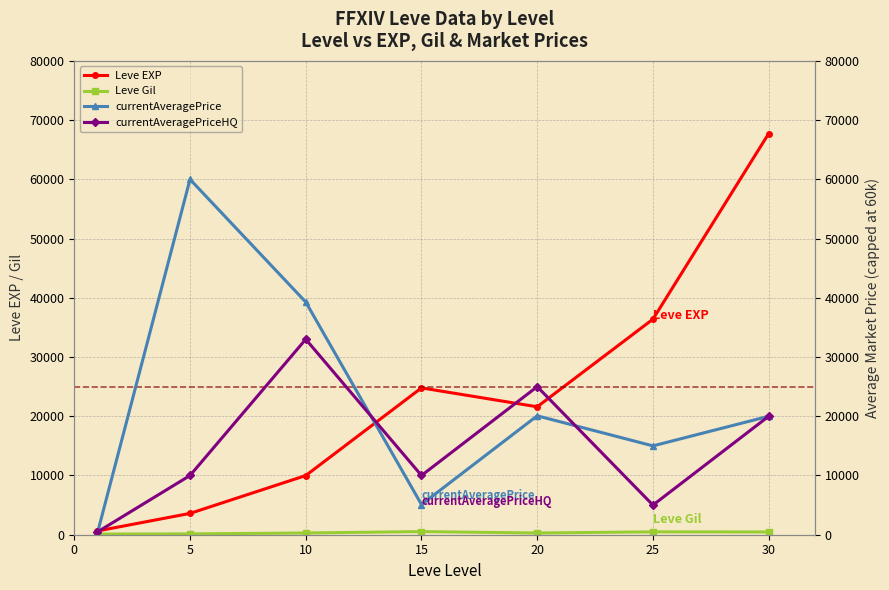

What is the value of the Leve Gil point at the 3rd from the left?

293.0